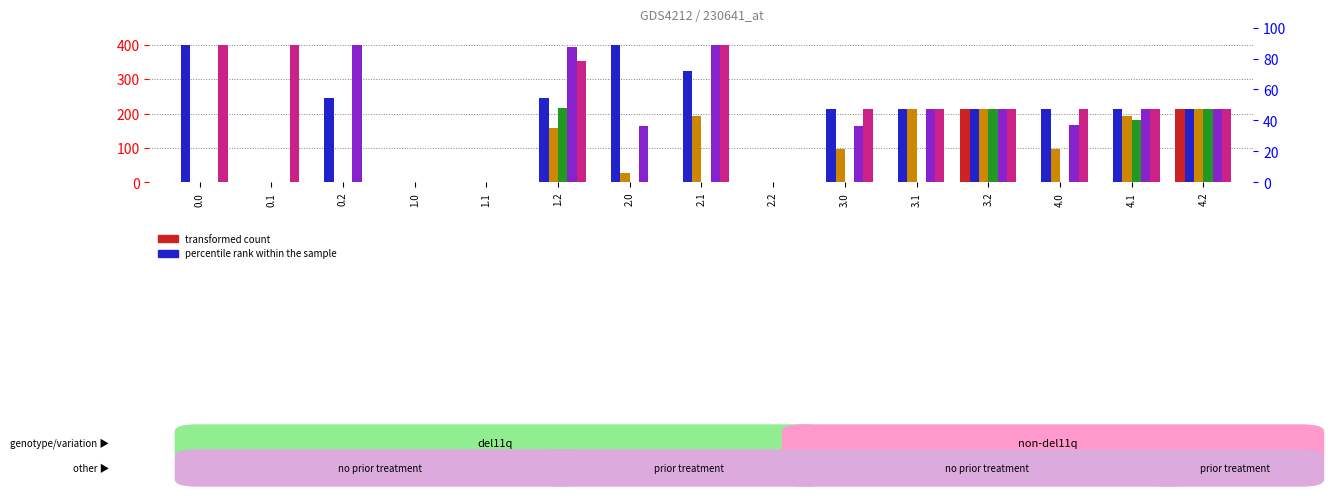

Are the bars horizontal?

No